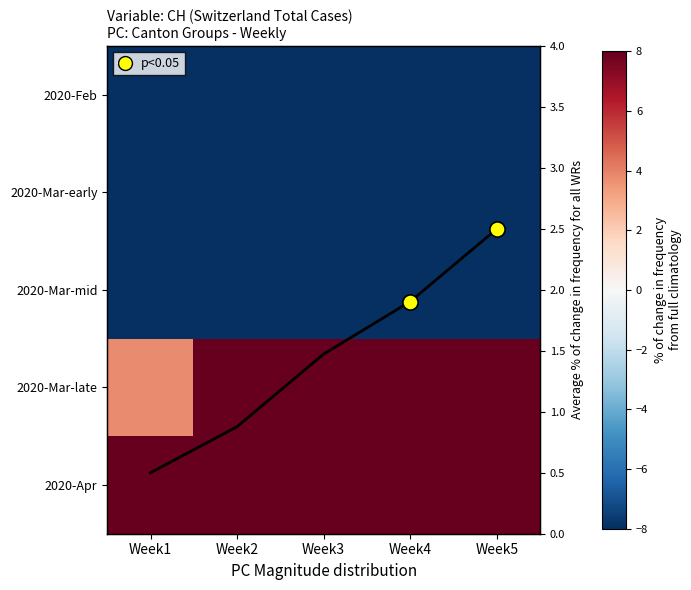

Where does the 2020-Apr series first go above 177?

Week3